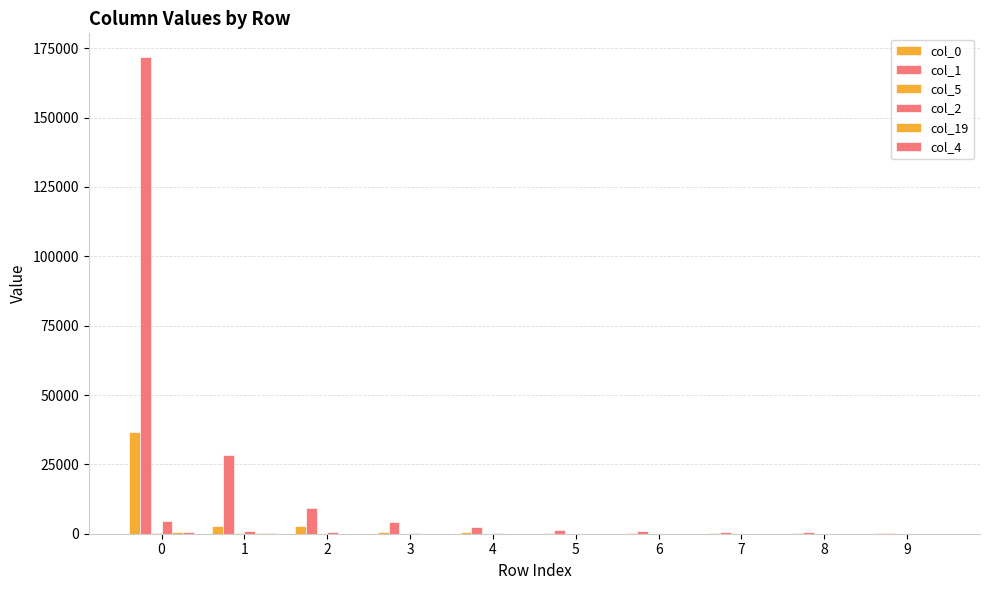

How many data points does each series have?

10